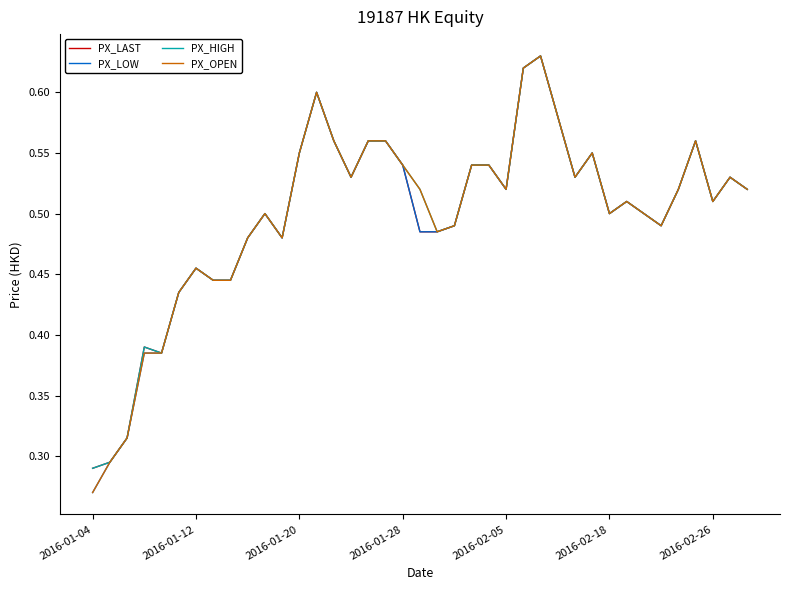

At which category does the chart reach its minimum across all series?

2016-01-04